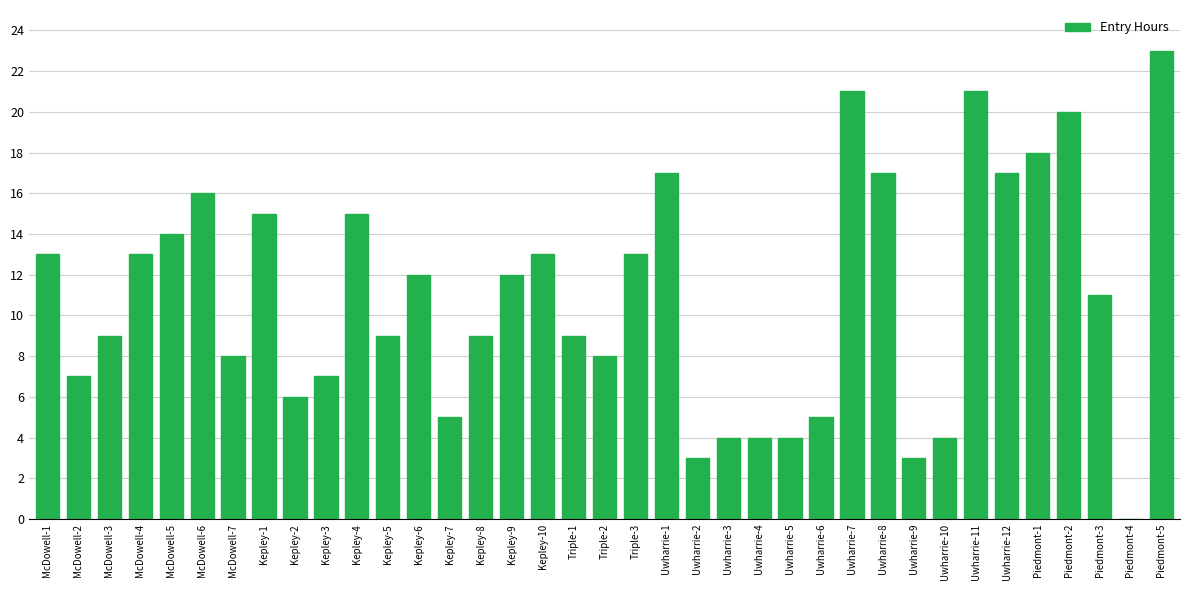

Reading left to right, extract all data points from this chart.

McDowell-1=13	McDowell-2=7	McDowell-3=9	McDowell-4=13	McDowell-5=14	McDowell-6=16	McDowell-7=8	Kepley-1=15	Kepley-2=6	Kepley-3=7	Kepley-4=15	Kepley-5=9	Kepley-6=12	Kepley-7=5	Kepley-8=9	Kepley-9=12	Kepley-10=13	Triple-1=9	Triple-2=8	Triple-3=13	Uwharrie-1=17	Uwharrie-2=3	Uwharrie-3=4	Uwharrie-4=4	Uwharrie-5=4	Uwharrie-6=5	Uwharrie-7=21	Uwharrie-8=17	Uwharrie-9=3	Uwharrie-10=4	Uwharrie-11=21	Uwharrie-12=17	Piedmont-1=18	Piedmont-2=20	Piedmont-3=11	Piedmont-4=0	Piedmont-5=23